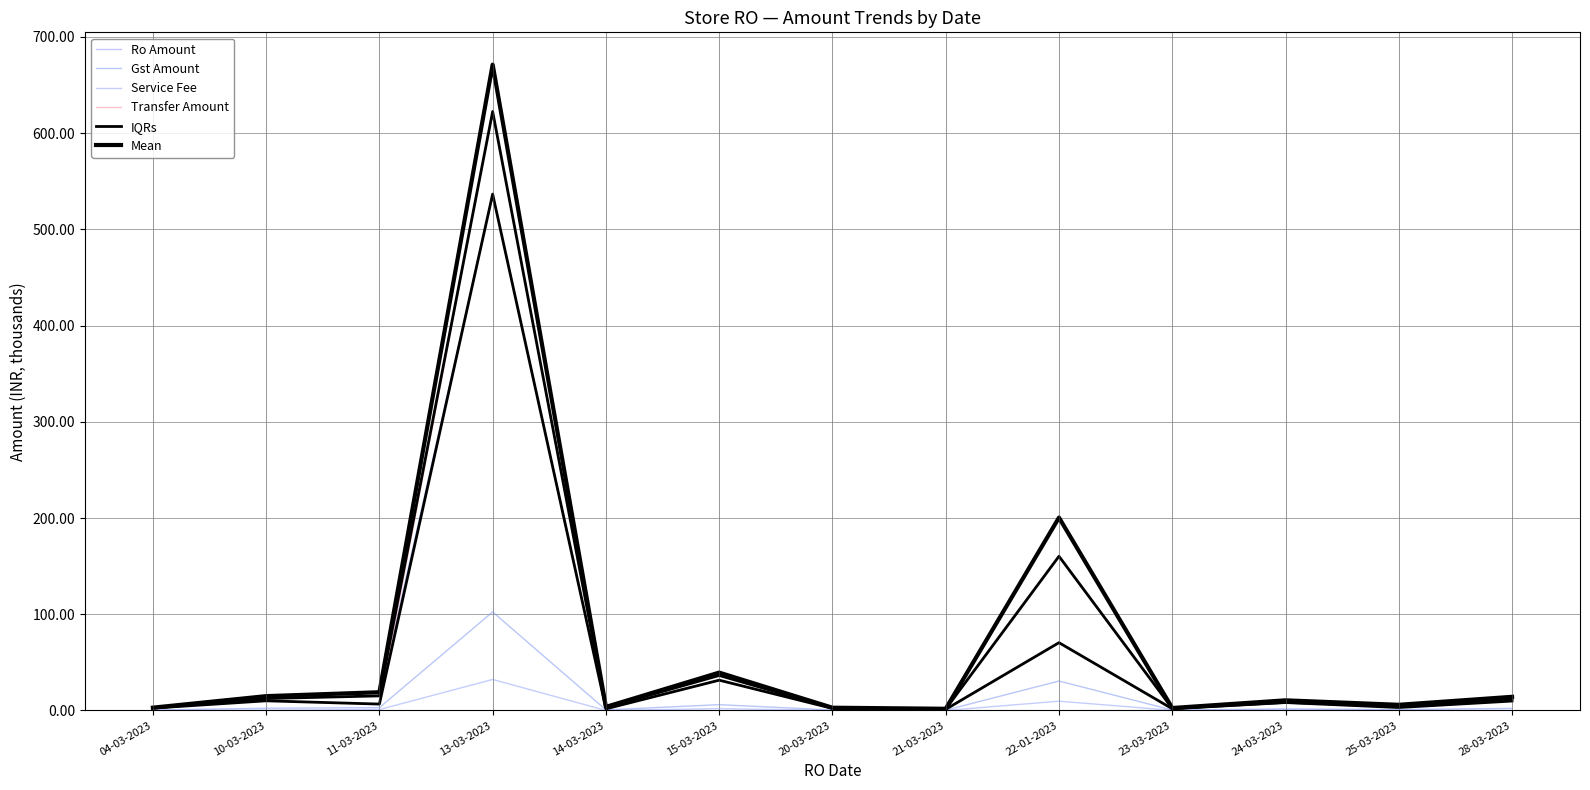

Reading left to right, extract all data points from this chart.

Ro Amount: 2.4	12.4	15.1	536.7	3.1	31.4	2.4	1.5	160.2	2.0	8.4	4.7	12.0
Gst Amount: 0.4	2.3	2.9	102.4	0.6	6.0	0.4	0.3	30.6	0.4	1.6	0.9	2.2
Service Fee: 0.1	0.2	0.9	32.2	0.0	1.9	0.0	0.0	9.6	0.1	0.5	0.3	0.0
Transfer Amount: 2.5	10.0	6.6	622.5	1.6	36.3	2.1	1.1	70.4	1.8	8.2	3.0	9.8
IQRs: 2.5	12.4	15.1	622.5	3.1	36.3	2.4	1.5	160.2	2.0	8.4	4.7	12.0
Mean: 2.9	14.9	18.9	671.3	3.7	39.3	2.8	1.7	200.4	2.5	10.5	5.9	14.2